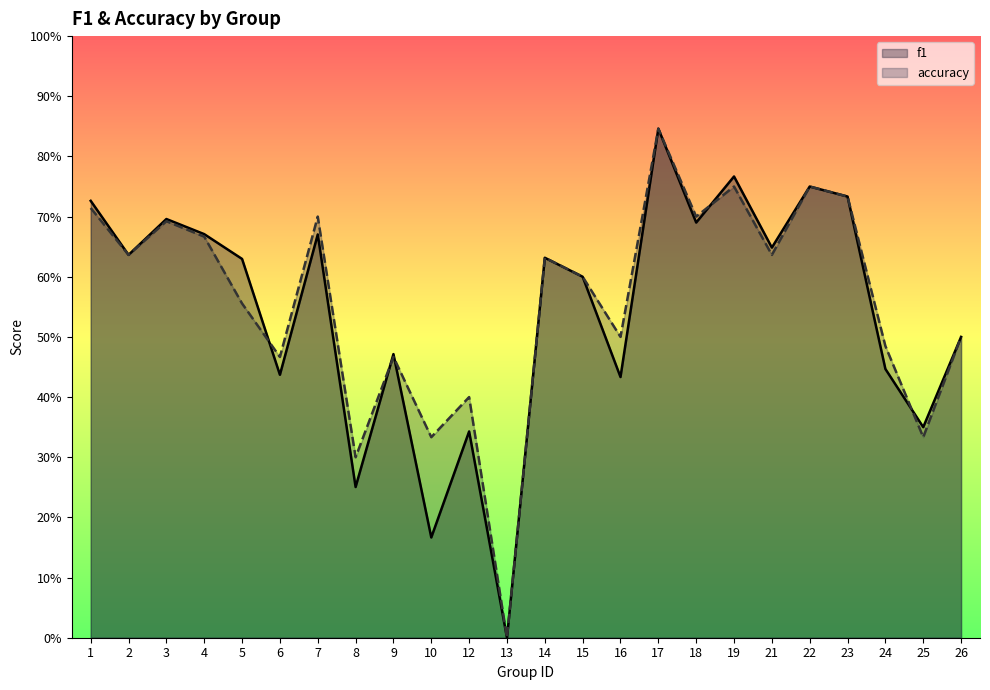

Which series has the widest spread of values?

f1